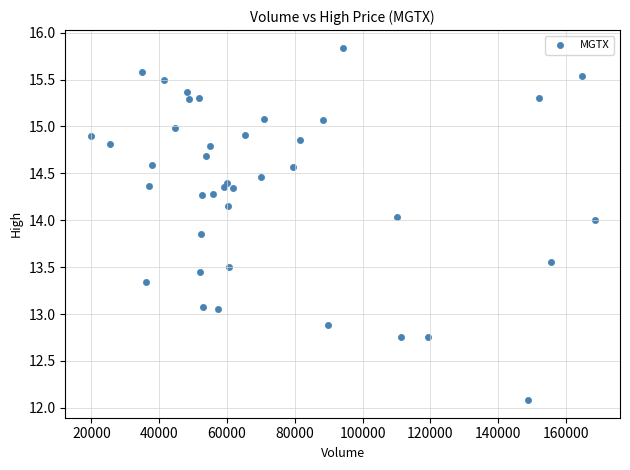

What is the range of X values (max minus min)?

148735.0